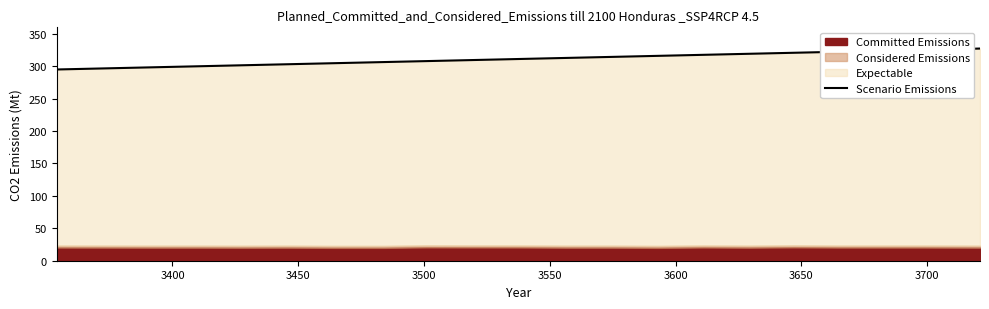

What is the average value?

311.6